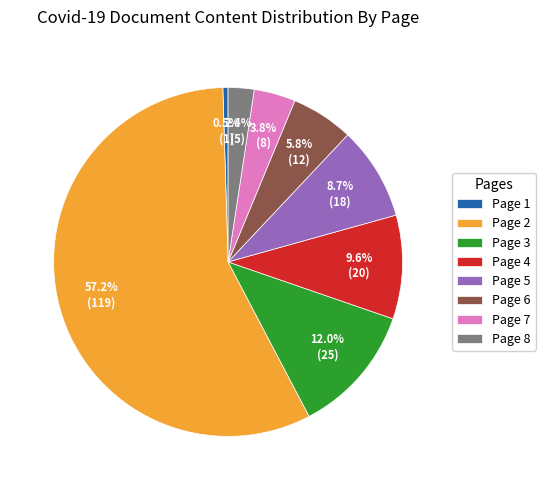

What is the smallest slice in the pie chart?

Page 1